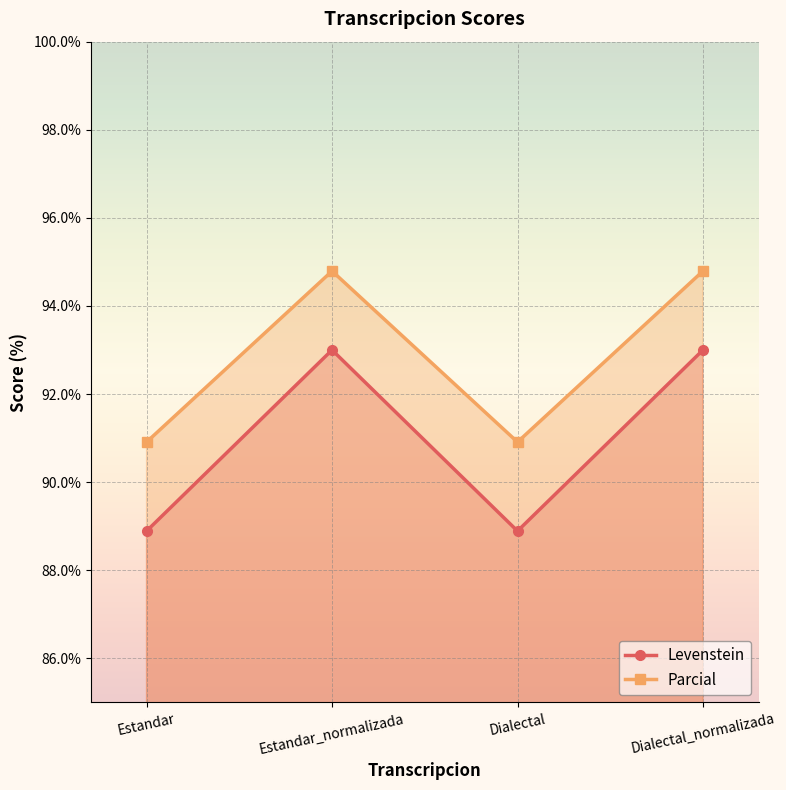

What position from the right is Dialectal_normalizada?

1